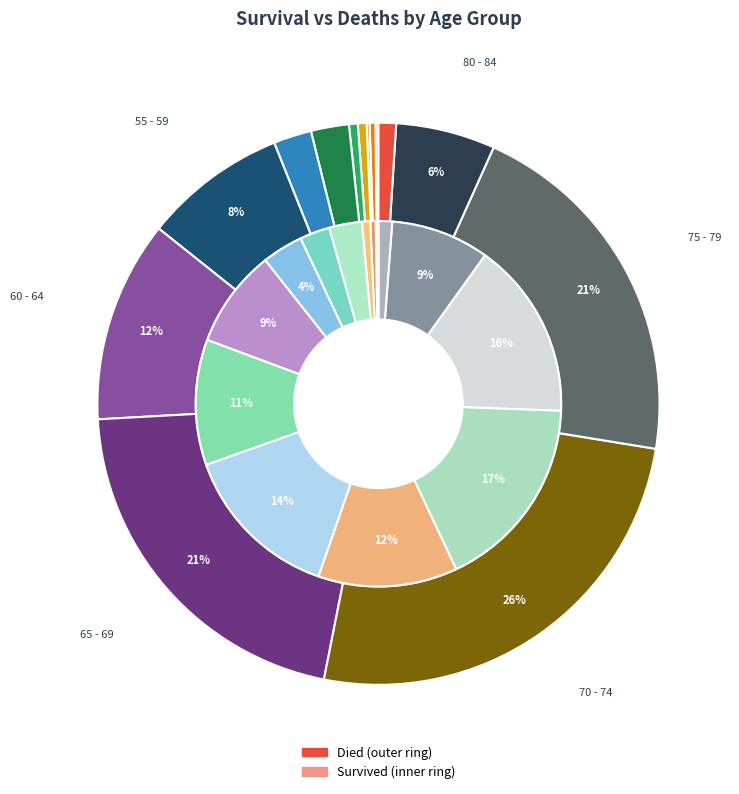

At 25 - 29, list the series in order from largest to smallest.

survived, died